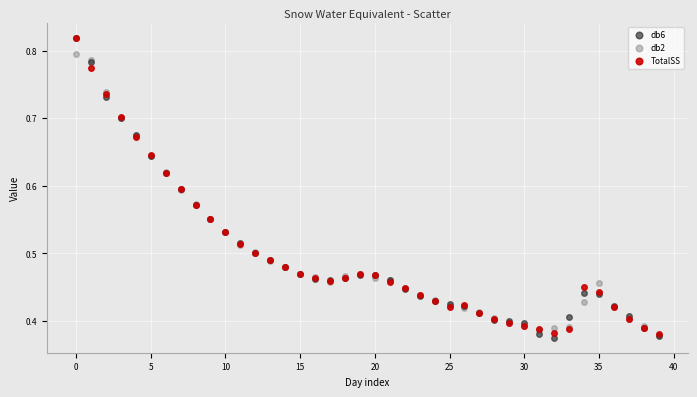

What are all the series names shown in the legend?

db6, db2, TotalSS